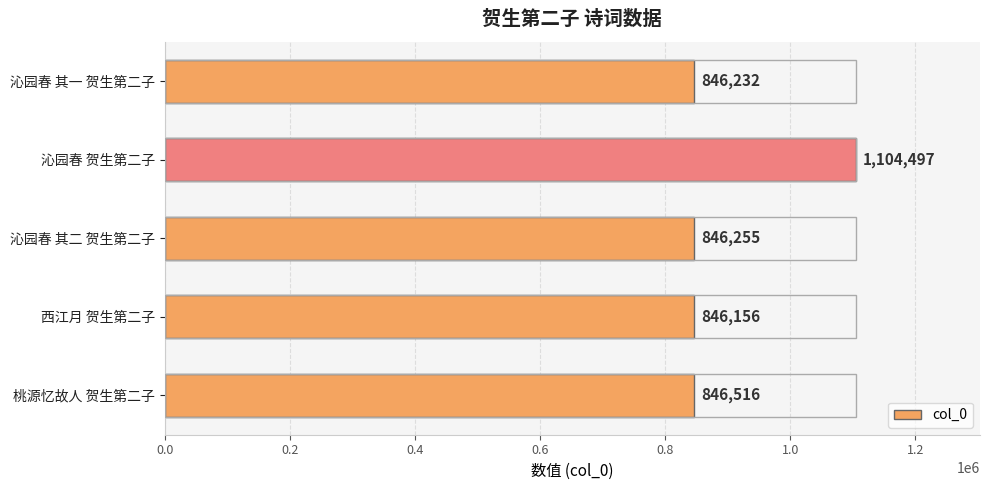

What is the maximum value shown in the chart?

1104497